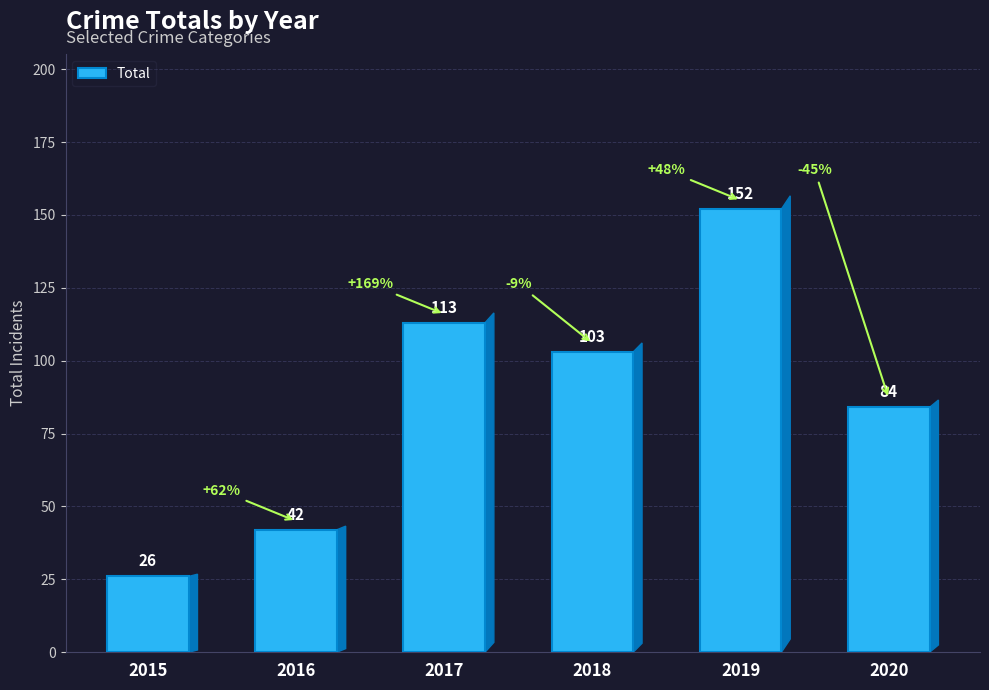

What is the sum of the values at 2017 and 2019?

265